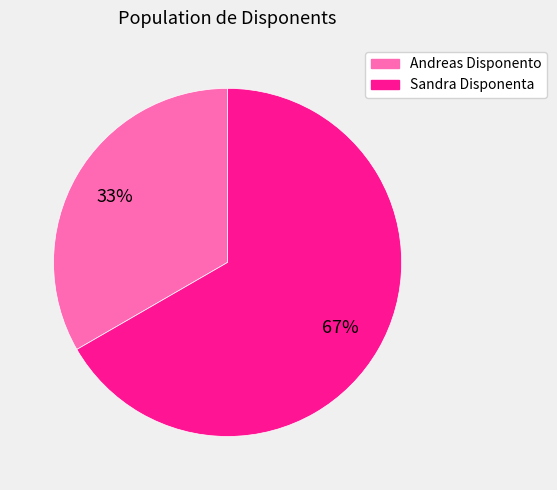

Does any single category account for the majority?

Yes